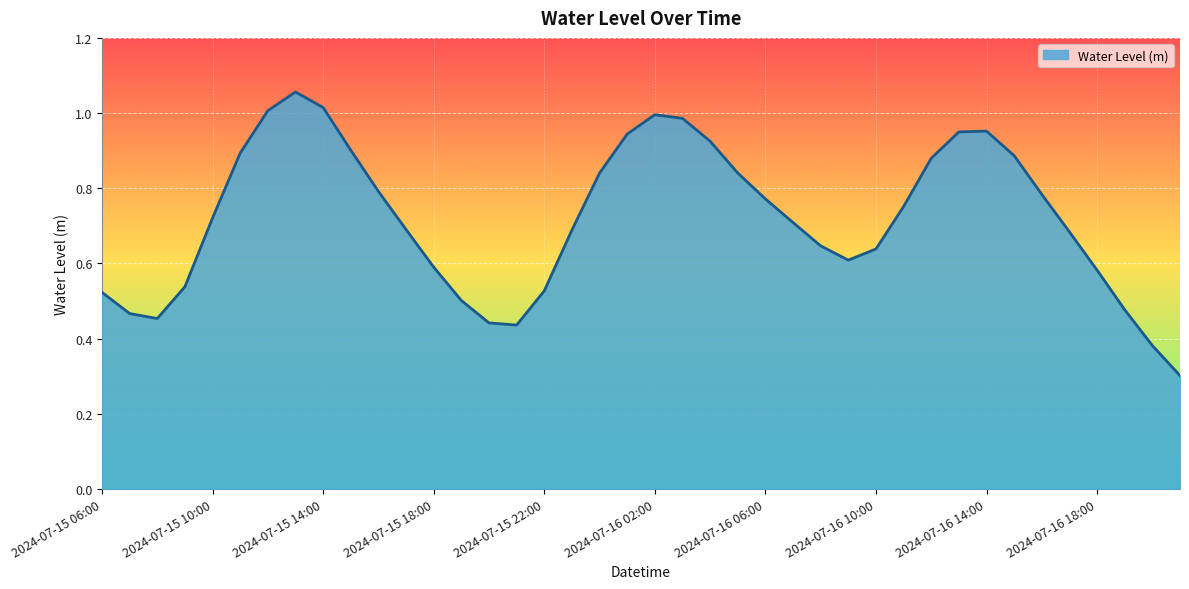

What is the smallest value displayed?

0.3